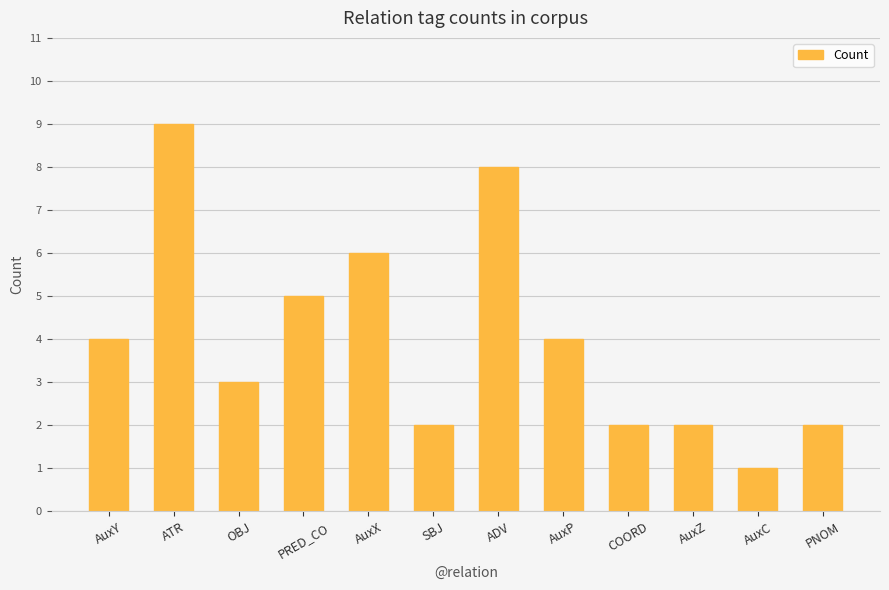

At which category does the chart reach its peak across all series?

ATR